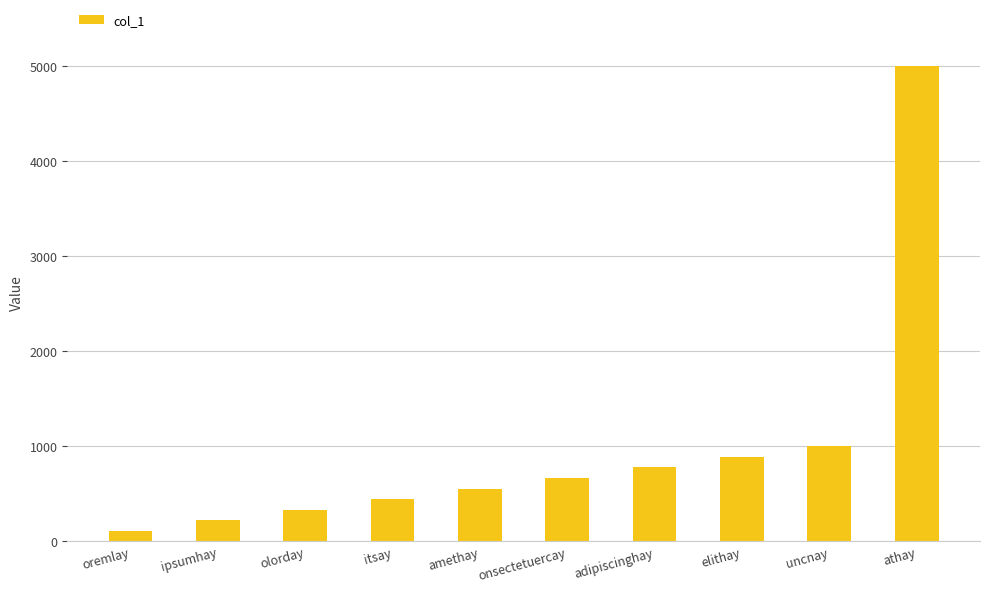

How many categories are shown in the chart?

10